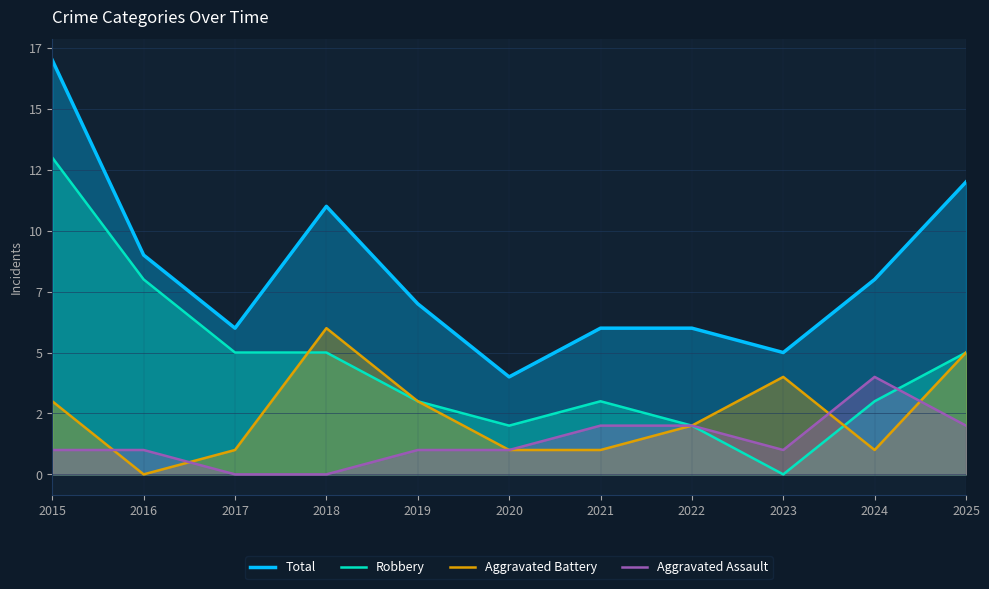

At which label does Aggravated Battery first exceed 2?

2015